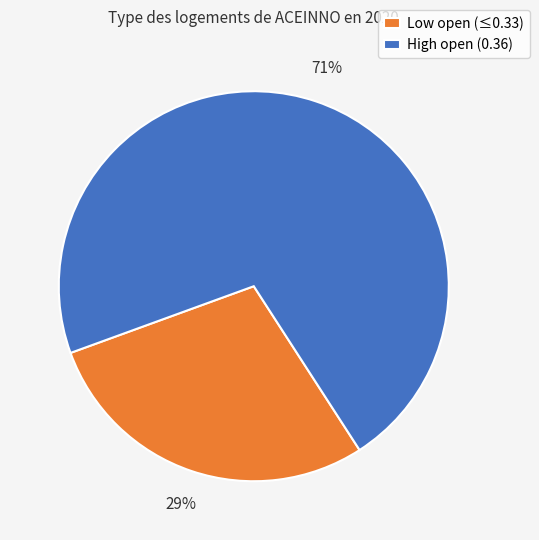

How many segments does this pie chart have?

2